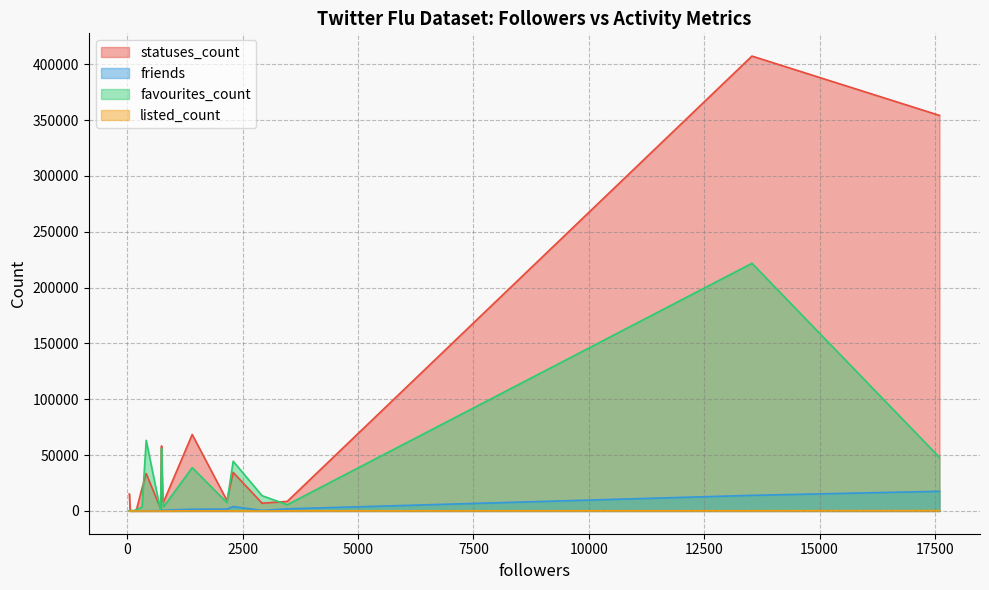

Is it true that friends equals 488 at 753?

True